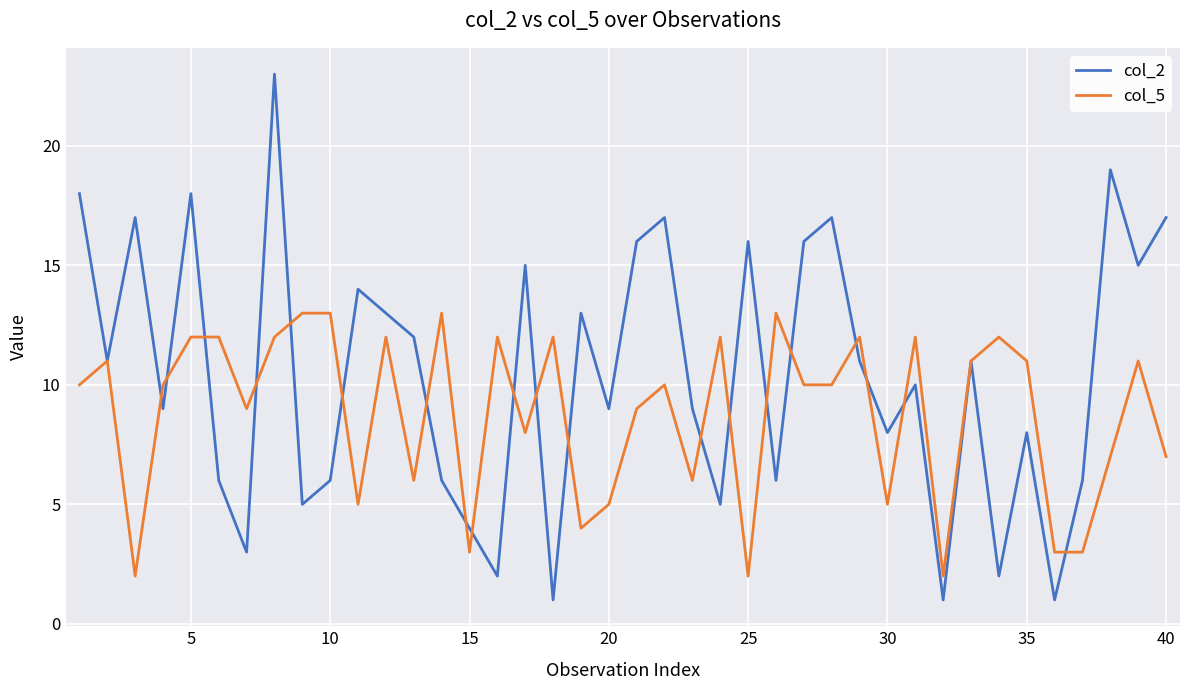

Which series has the widest spread of values?

col_2